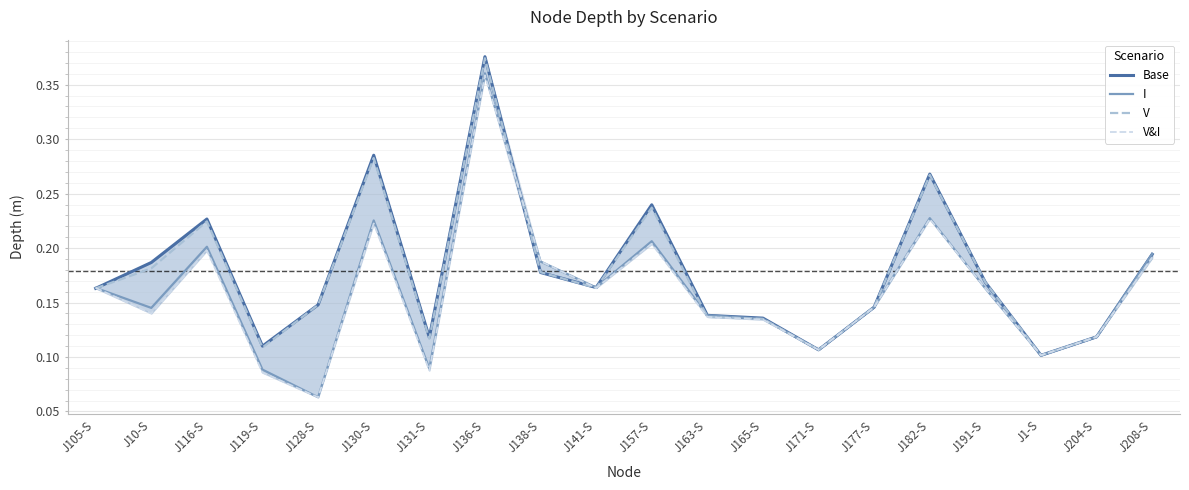

Which category has the highest value in the V&I series?

J136-S